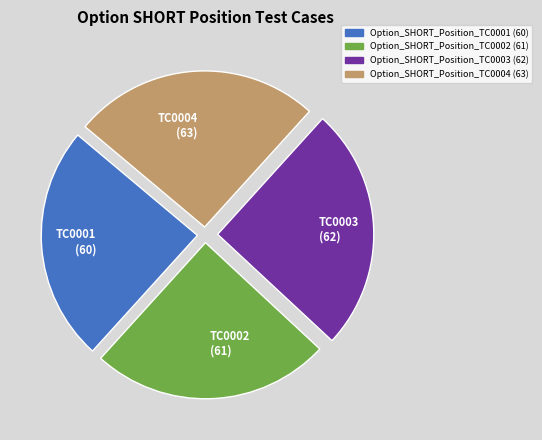

The Option_SHORT_Position_TC0003 slice represents 32% of the pie. True or false?

False